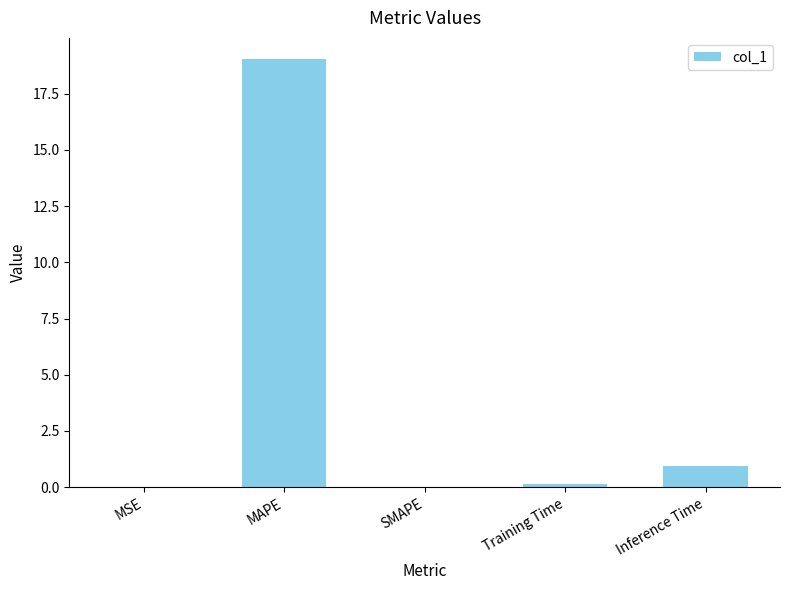

The chart shows a value of 0.0 at SMAPE. True or false?

True